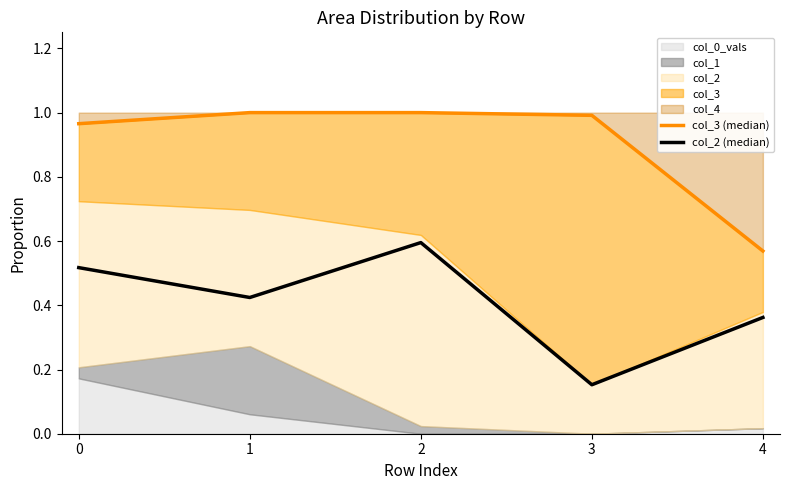

What is the highest value of the col_2 (median) series?

0.6